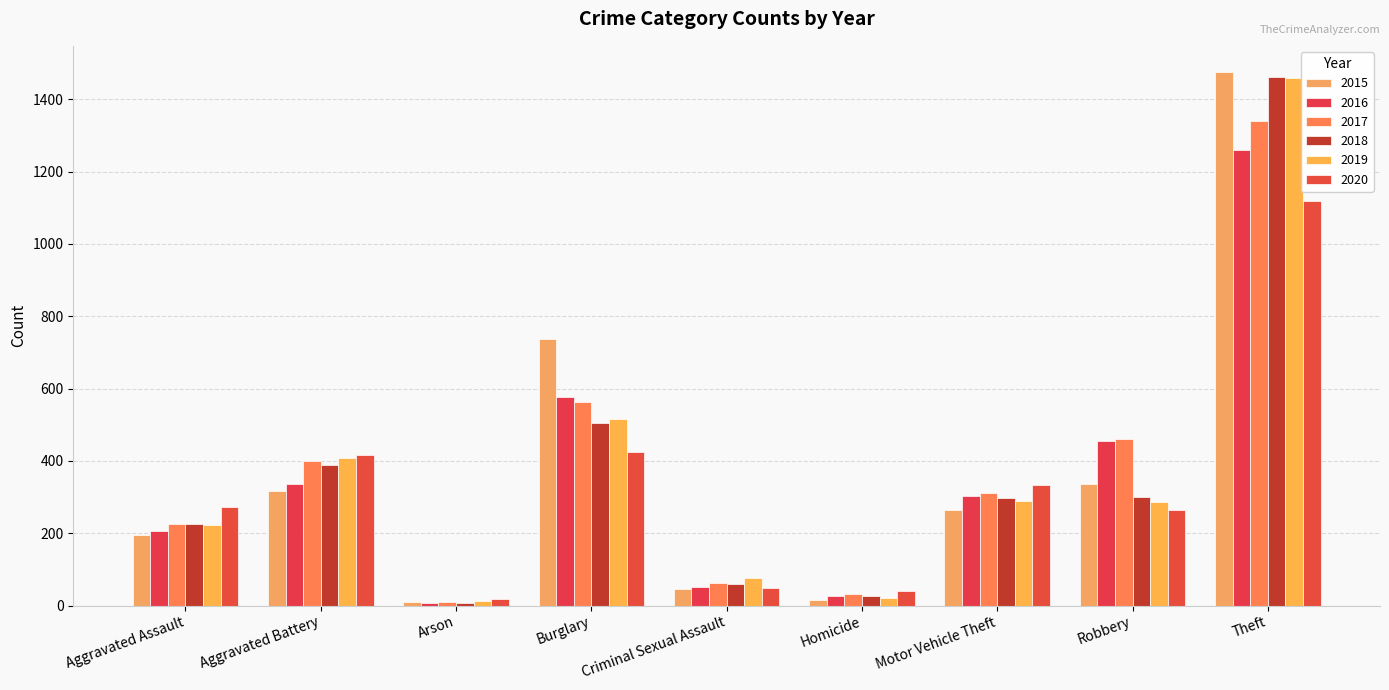

What is the smallest value displayed?

7